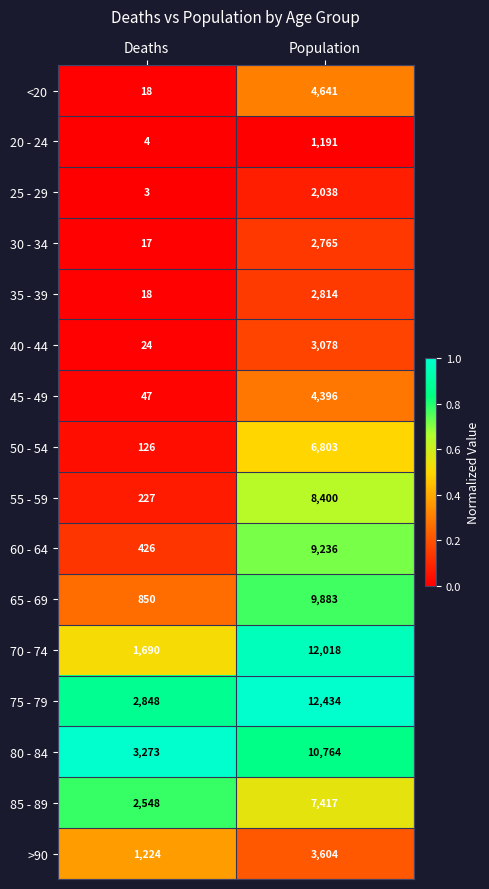

What is the average value of the 35 - 39 series?

1416